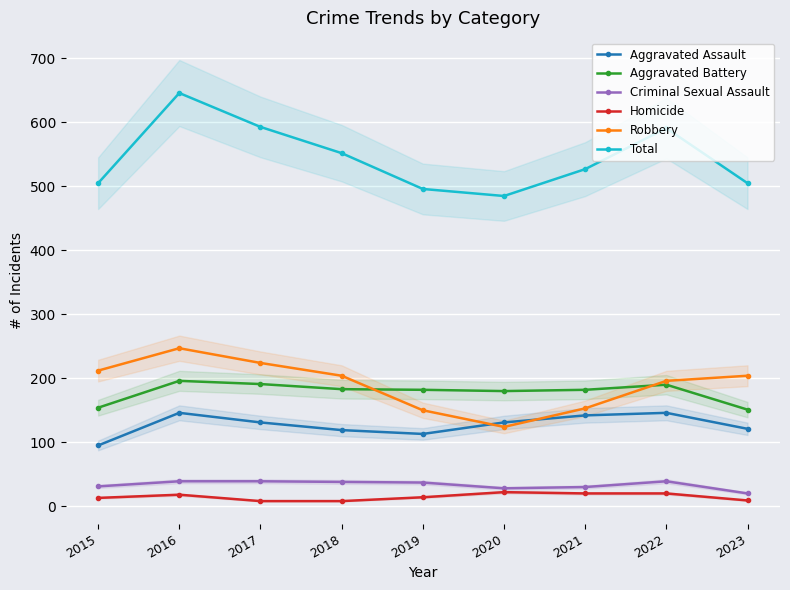

What is the sum of the Robbery values at 2016 and 2017?

471